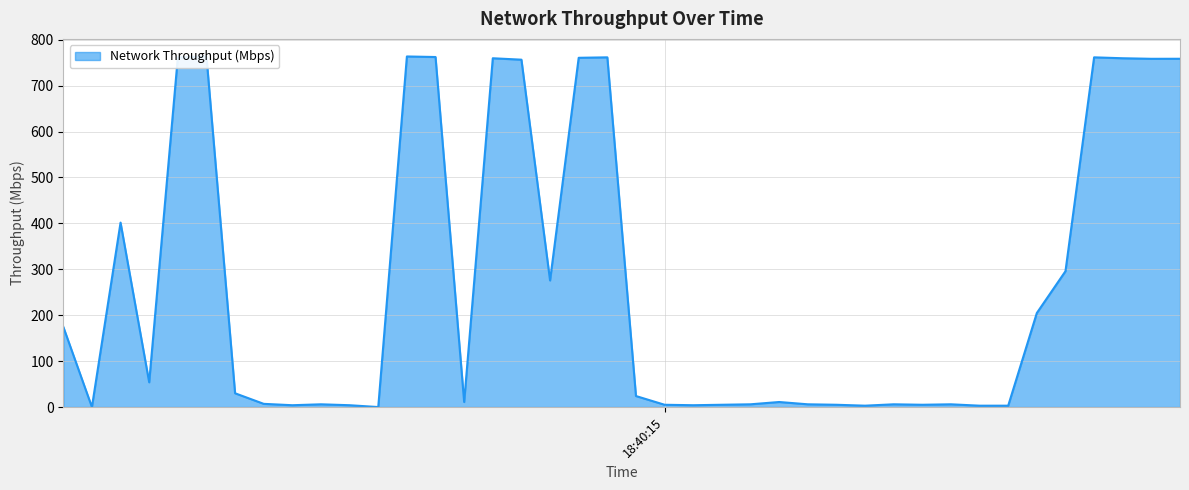

How many data points are less than 24?

20